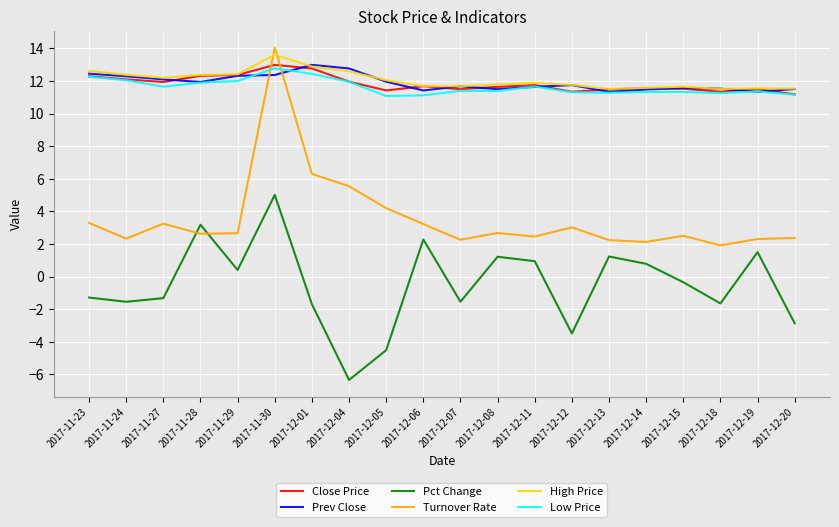

What position from the right is 2017-12-20?

1